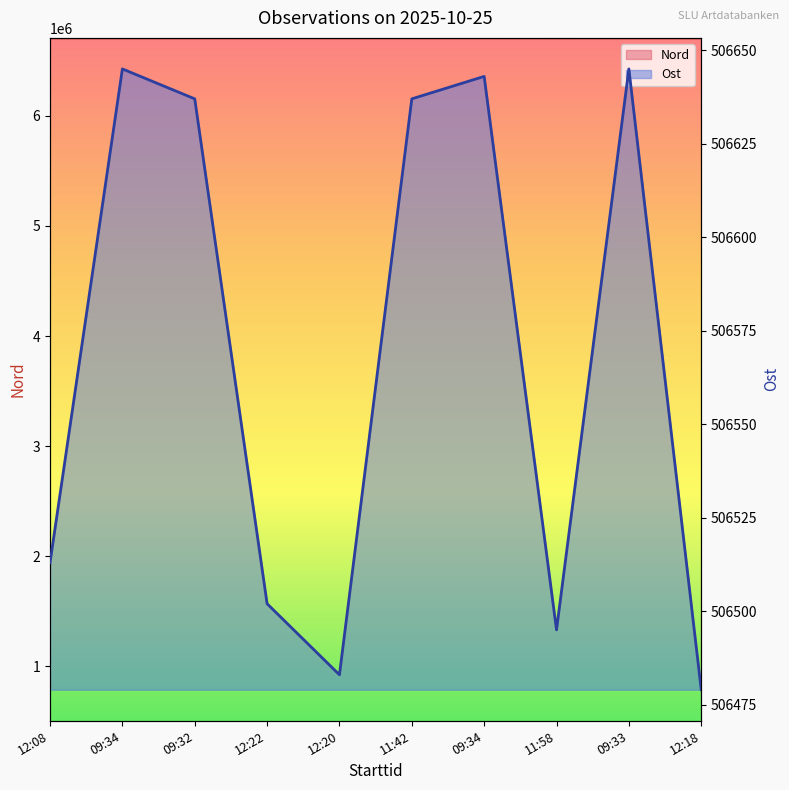

What are all the series names shown in the legend?

Nord, Ost